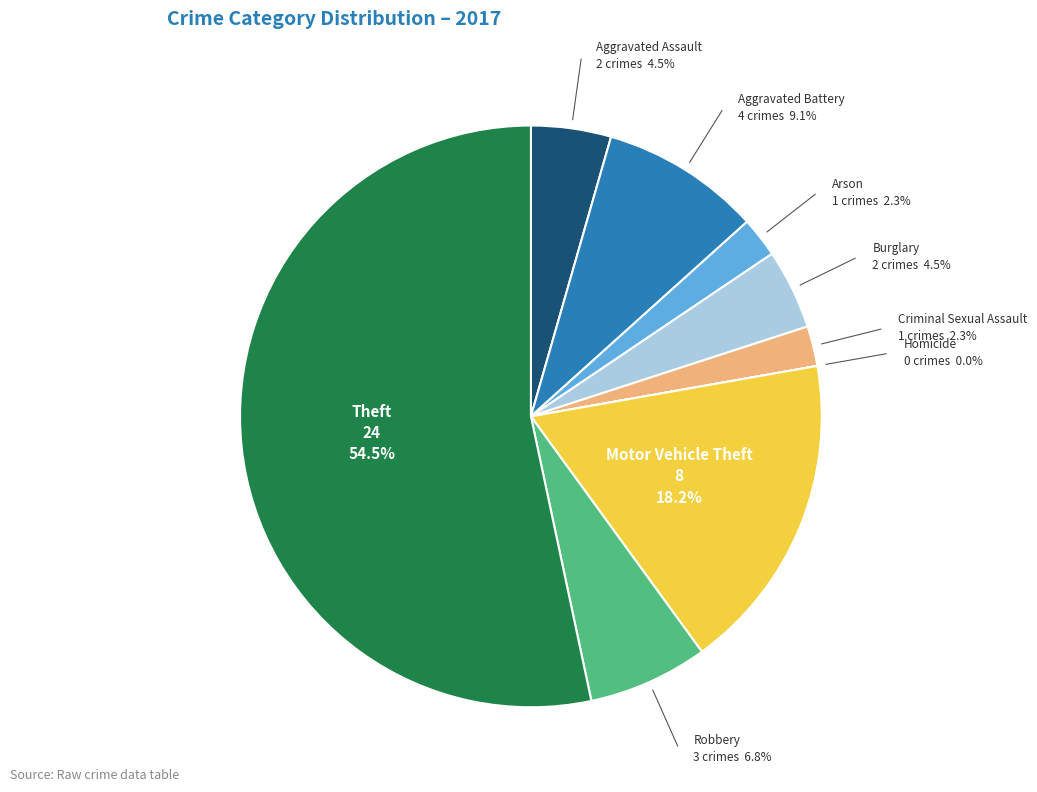

Which category has the smallest portion of the pie?

Homicide